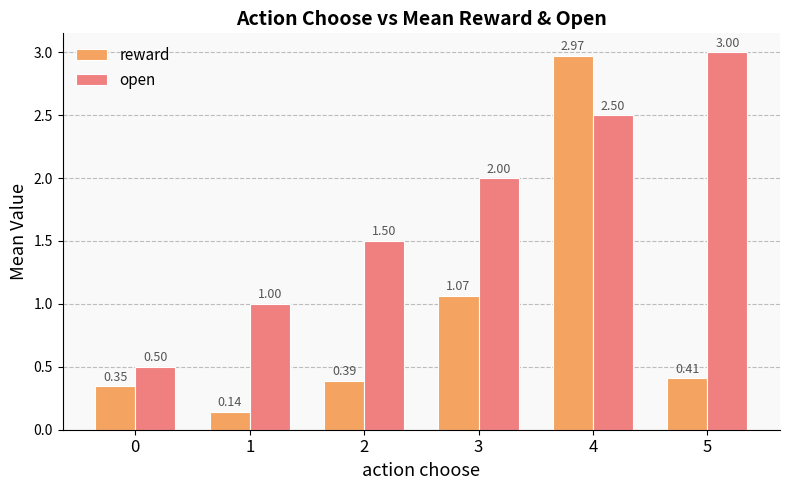

The reward series shows 0.0 at 1. True or false?

False